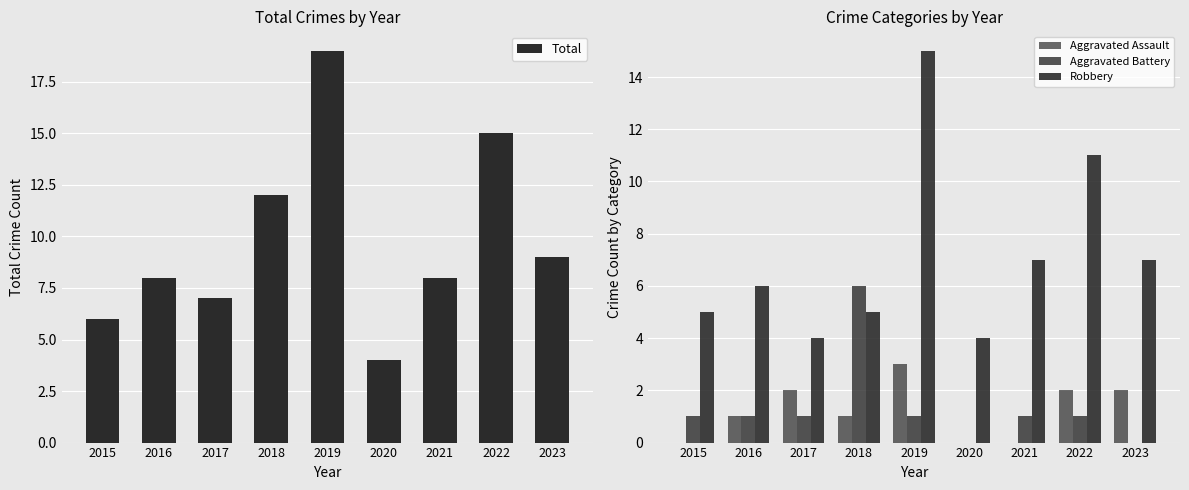

The value of Total at 2023 is 12. True or false?

False